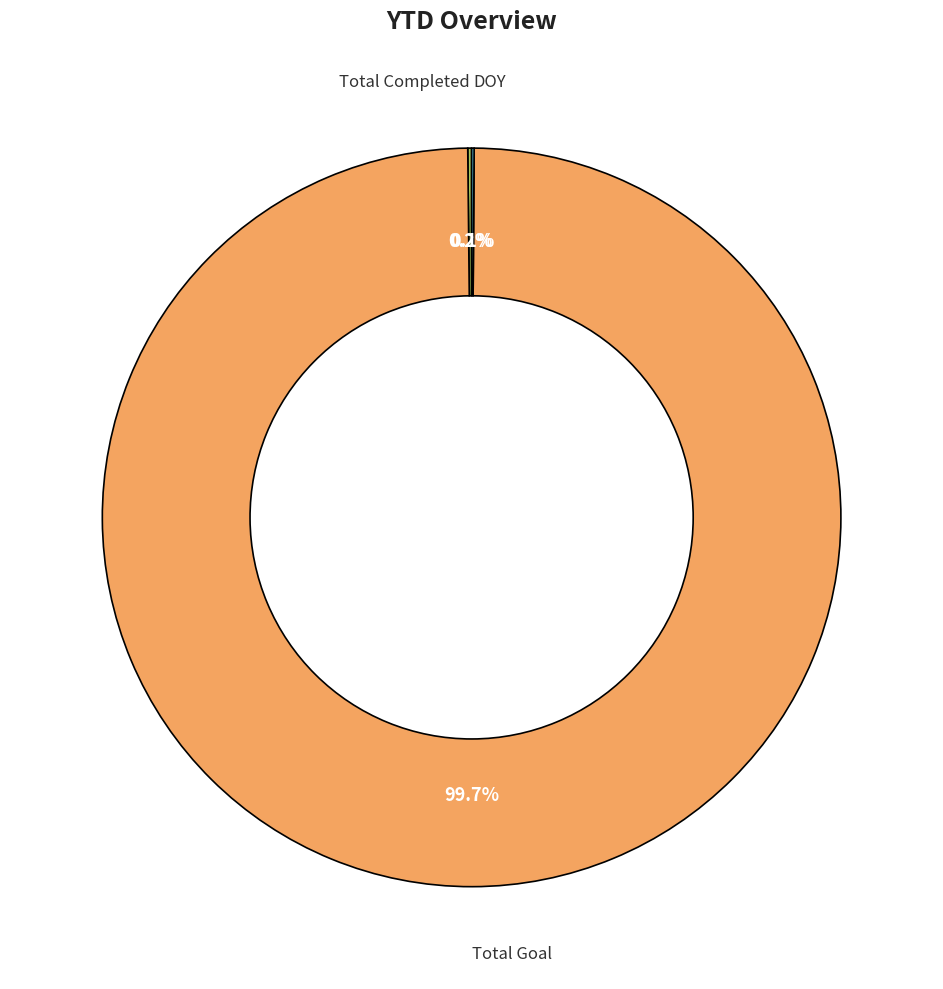

Is there any slice that represents more than half of the pie?

Yes